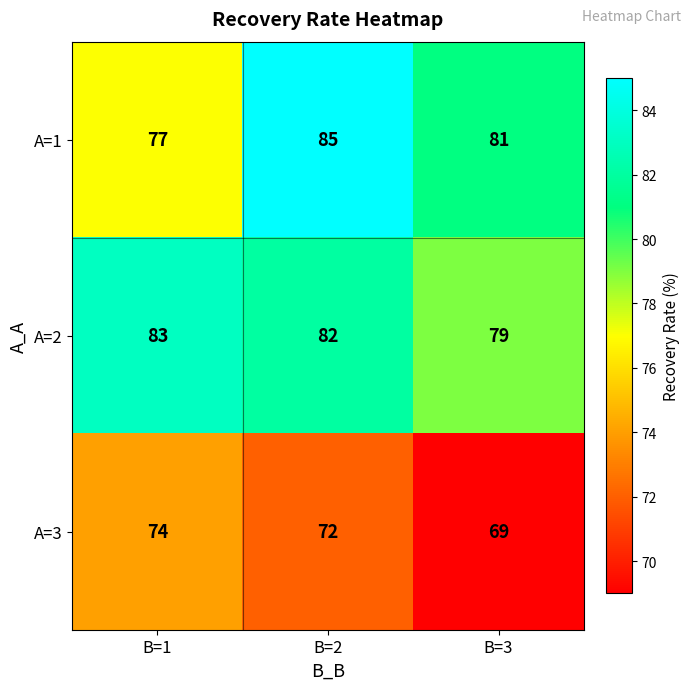

True or false: A=2 has a value of 131 at B=3.

False